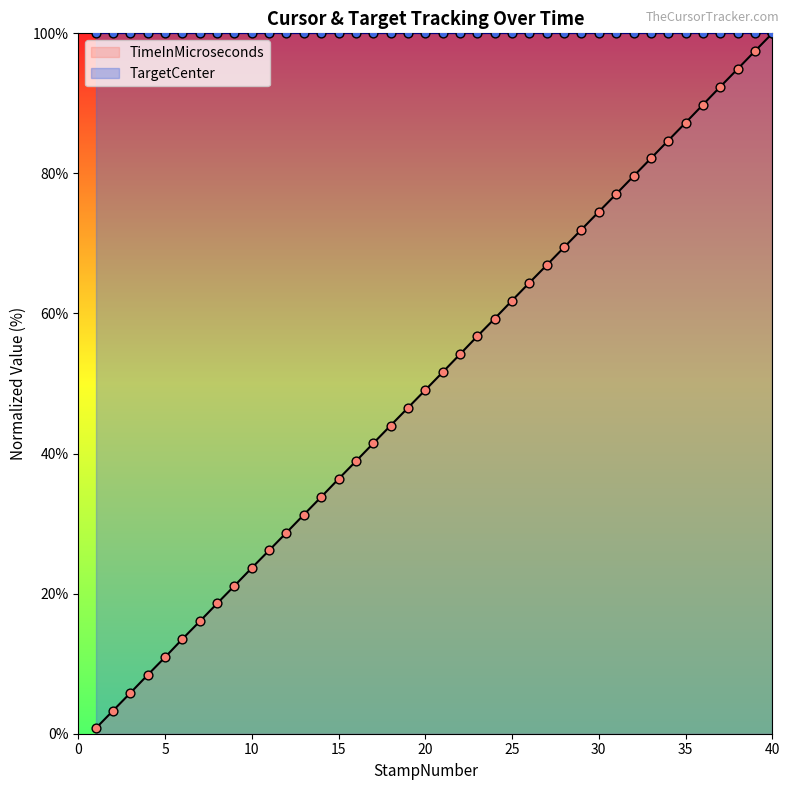

Between 26 and 7, which is larger?

26